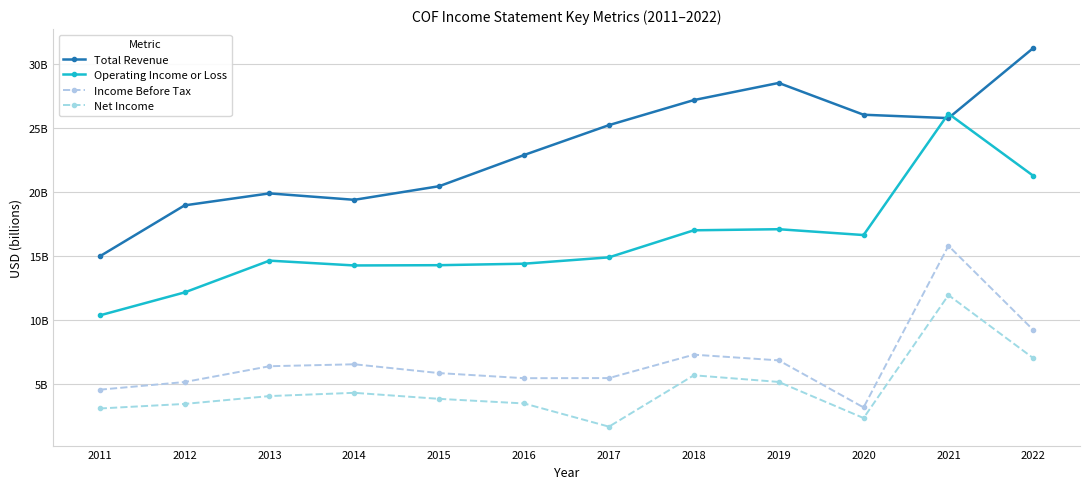

What is the spread (max minus min) of values at 2013?

15.8